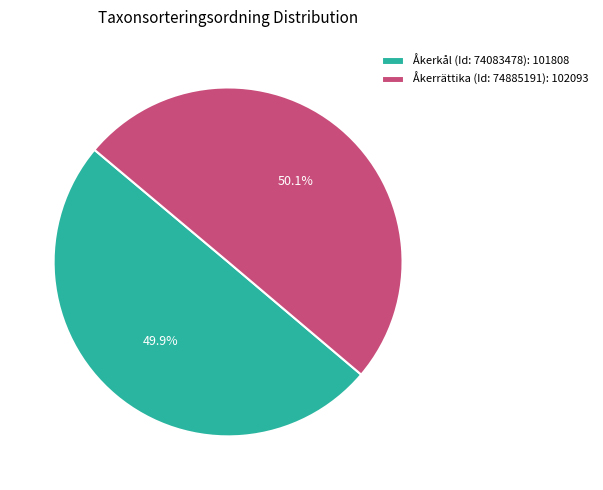

Is there any slice that represents more than half of the pie?

Yes